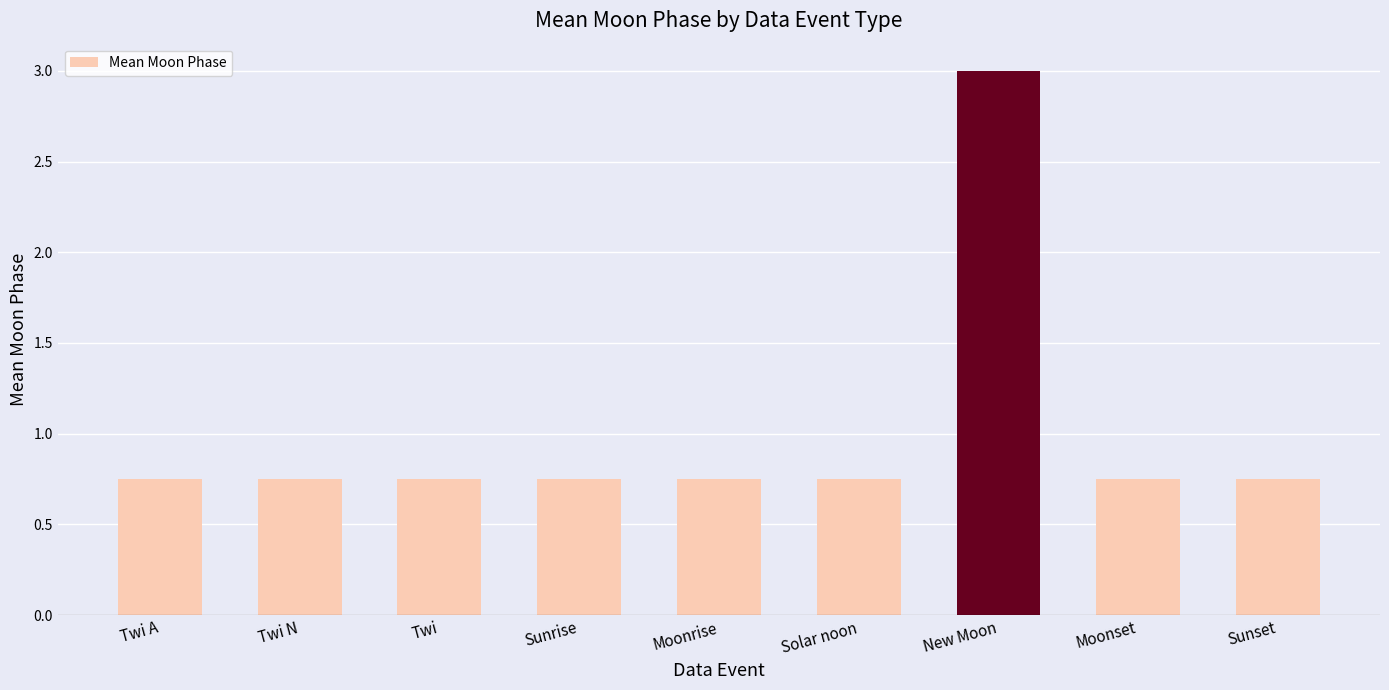

How many bars are there in total?

9